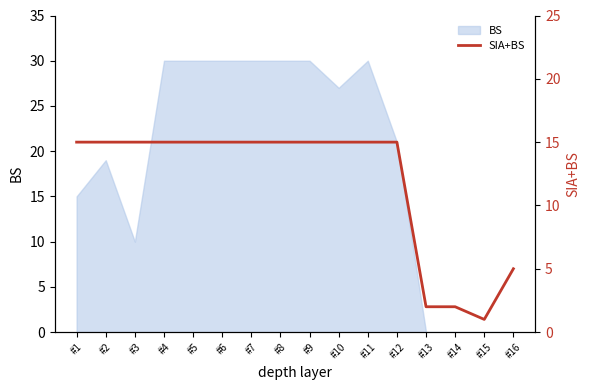

What is the change in value from #14 to #15?

-1